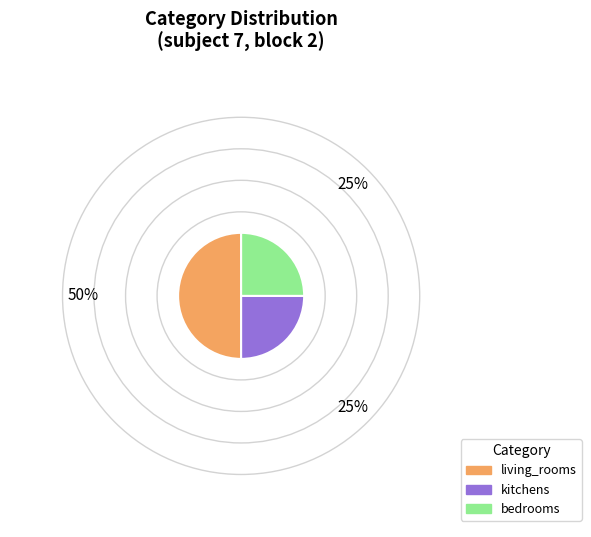

True or false: bedrooms accounts for 25% of the total.

True